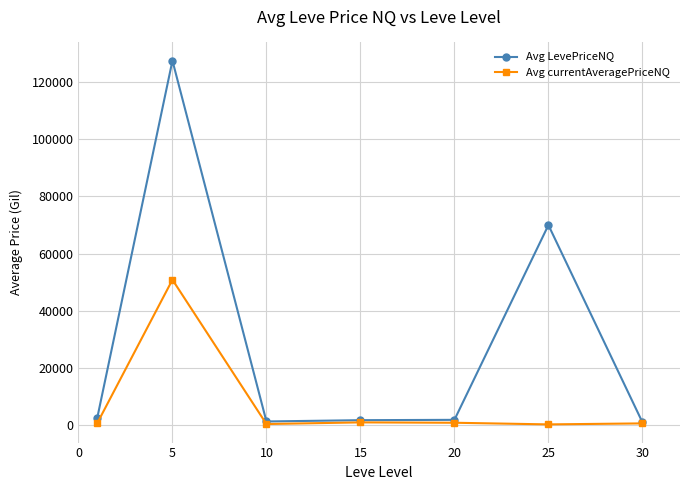

True or false: Avg LevePriceNQ has more than 0 interior local peaks.

True